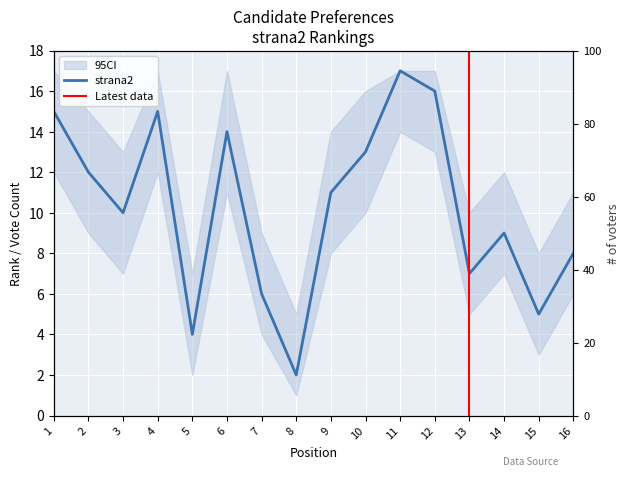

What is the average value?

10